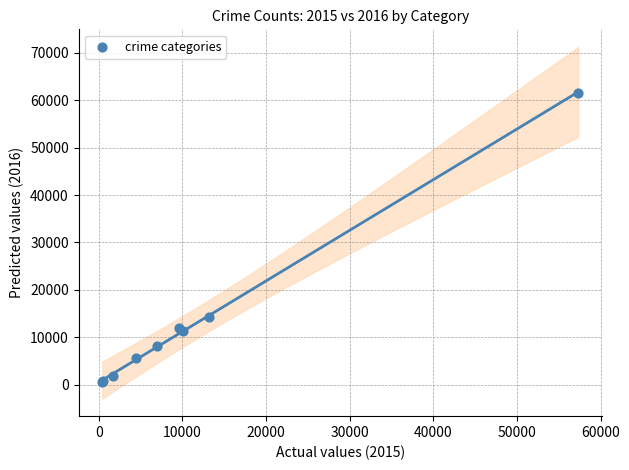

What Y value in the scatter plot is closest to 31067?

14289